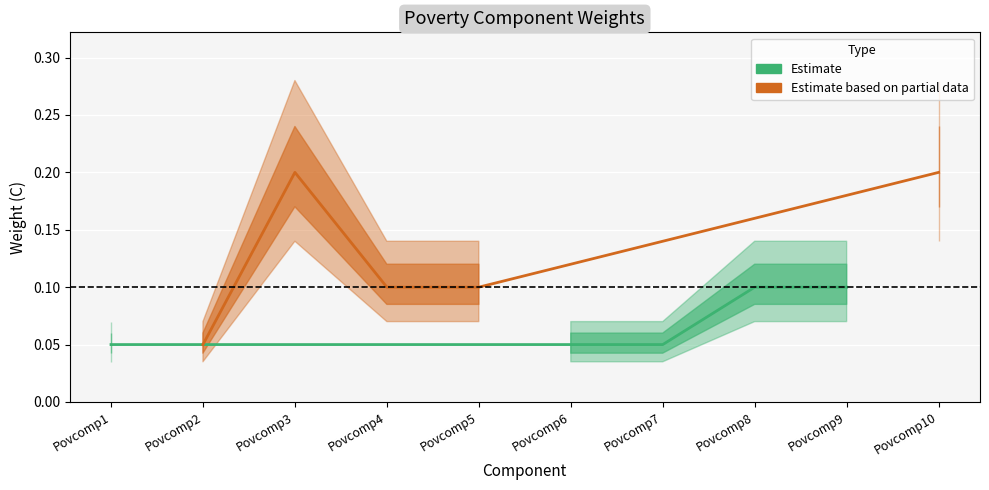

Reading left to right, list all the values displayed in this chart.

0.1	0.1	0.2	0.1	0.1	0.1	0.1	0.1	0.1	0.2